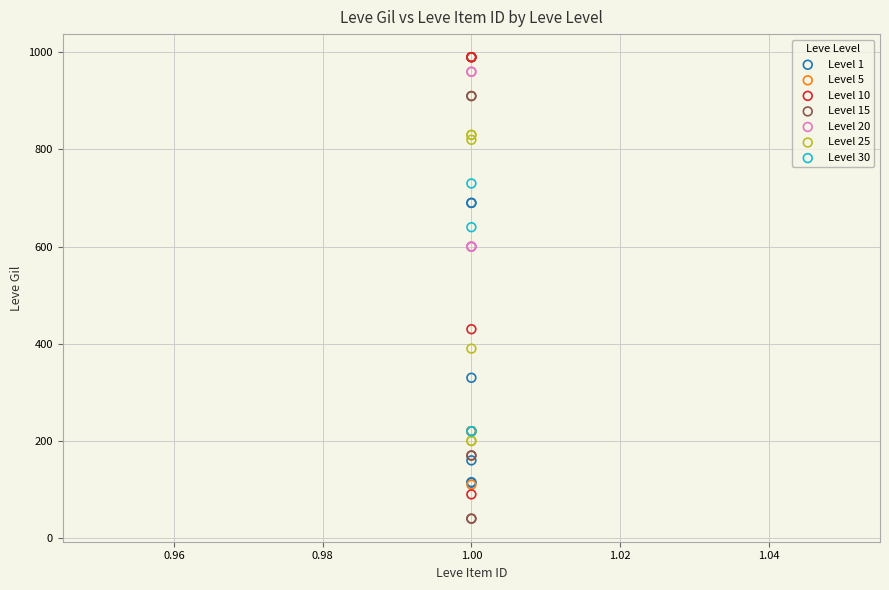

Which series reaches the maximum Y coordinate?

Level 10